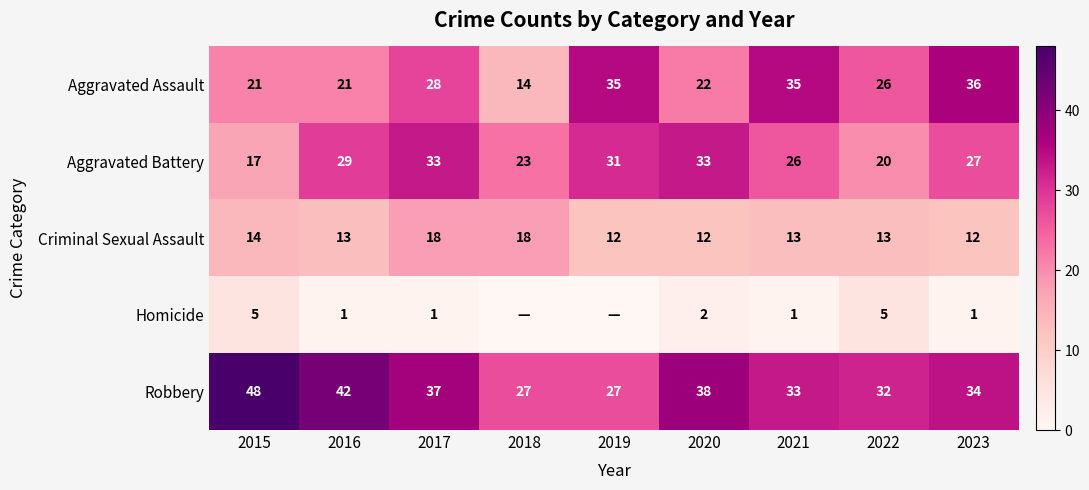

At which label does Aggravated Assault reach its minimum?

2018